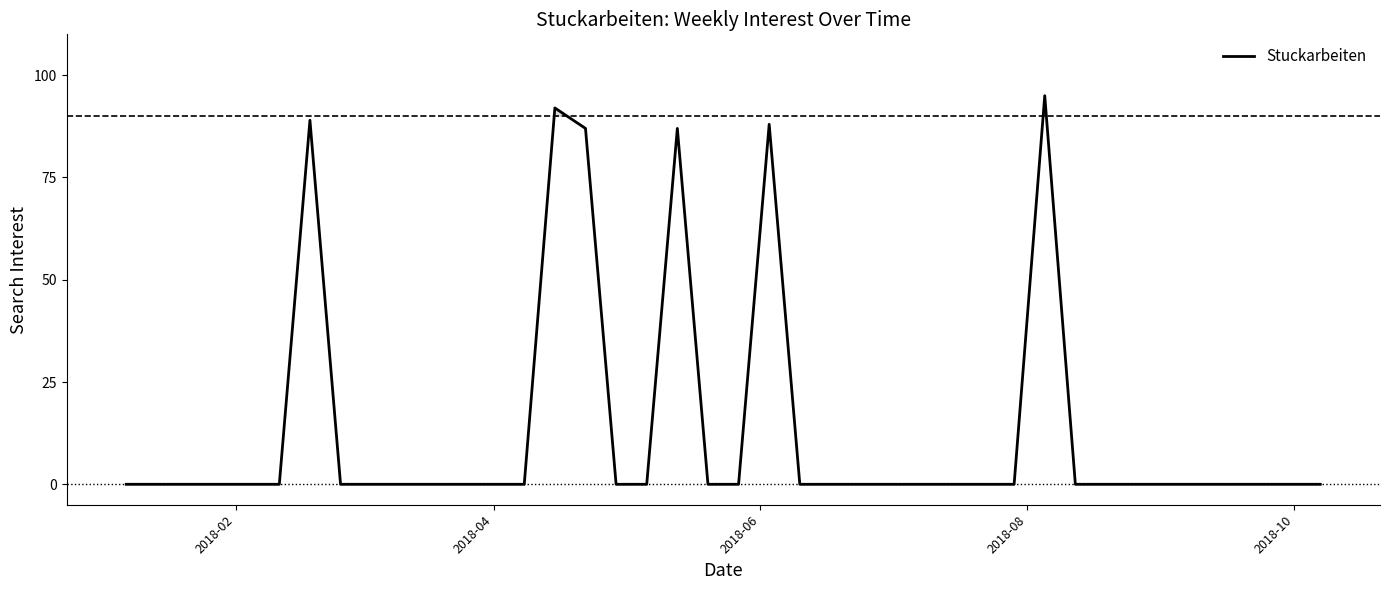

What is the difference between the maximum and minimum values?

95